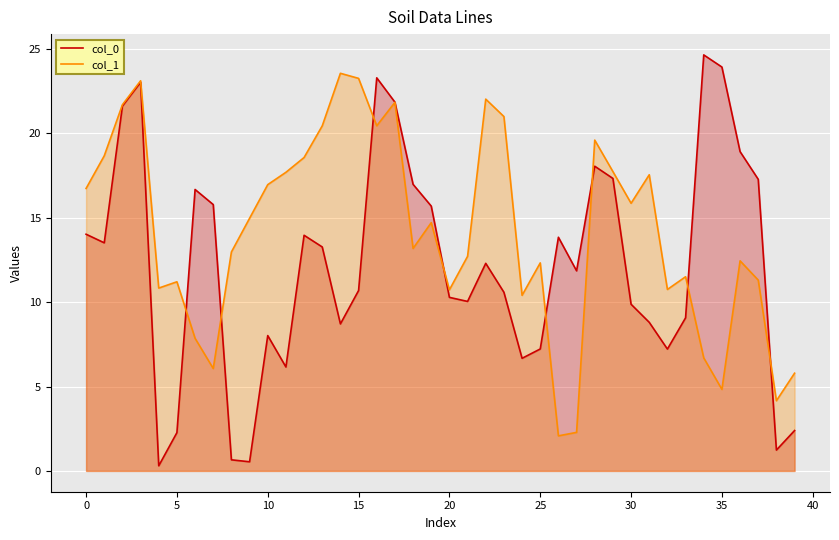

What is the total value across all series at 18?

30.2